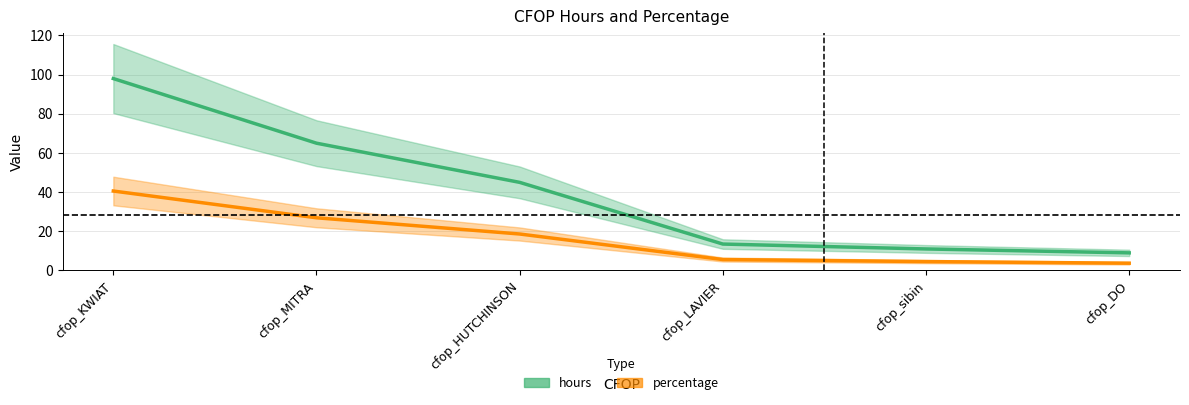

Does the chart have visible grid lines?

Yes